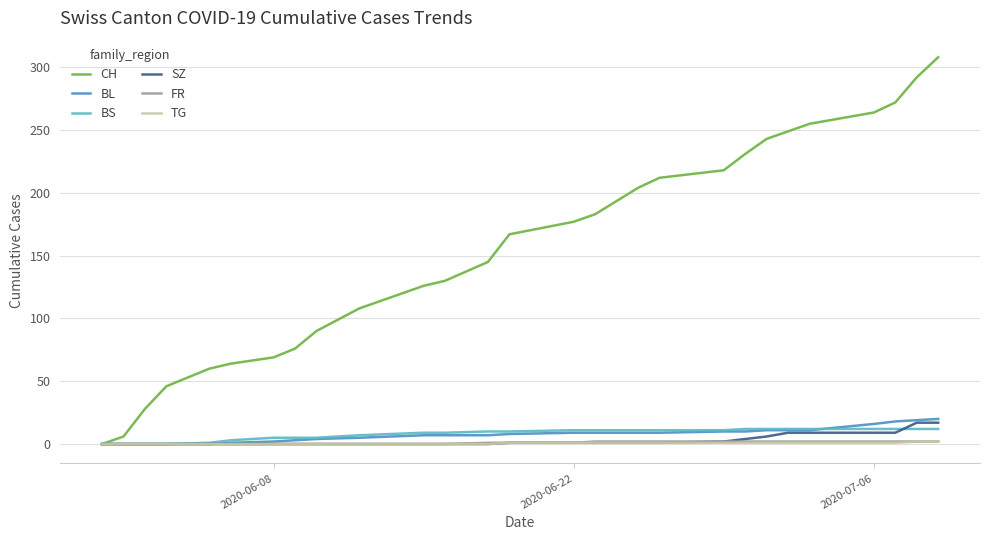

What are all the series names shown in the legend?

CH, BL, BS, SZ, FR, TG